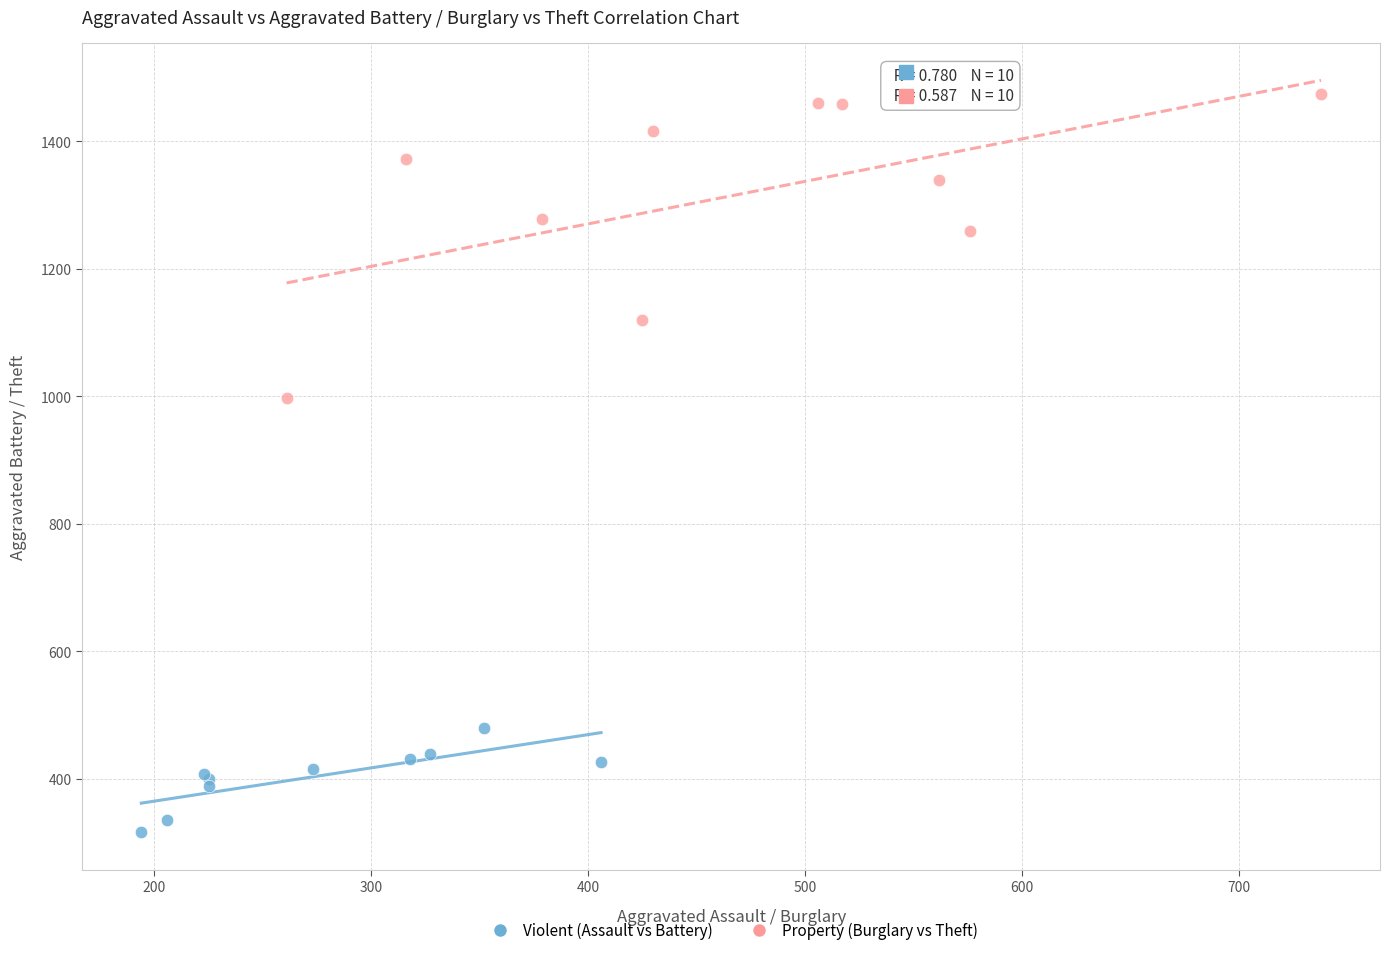

Which series reaches the maximum Y coordinate?

Property (Burglary vs Theft)